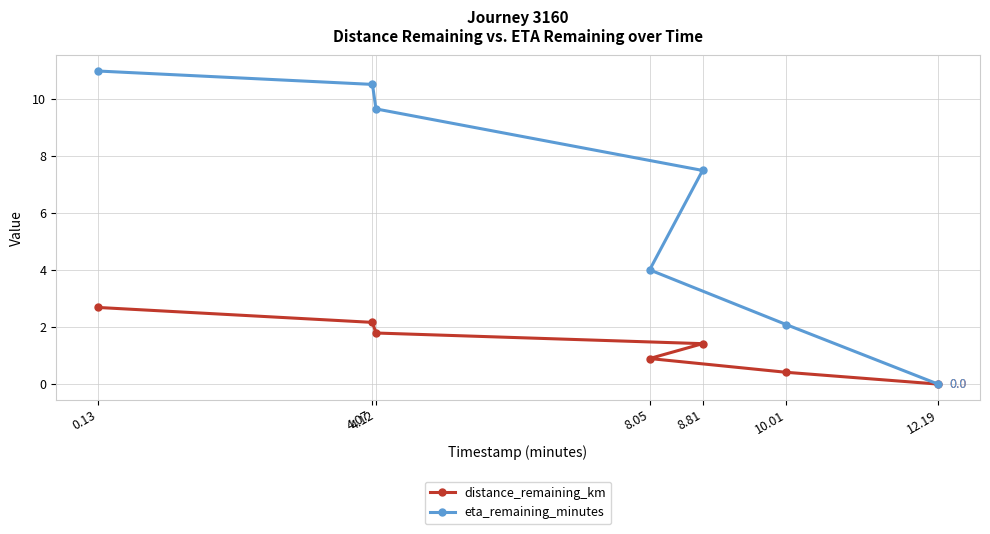

True or false: eta_remaining_minutes and distance_remaining_km intersect in this chart.

False